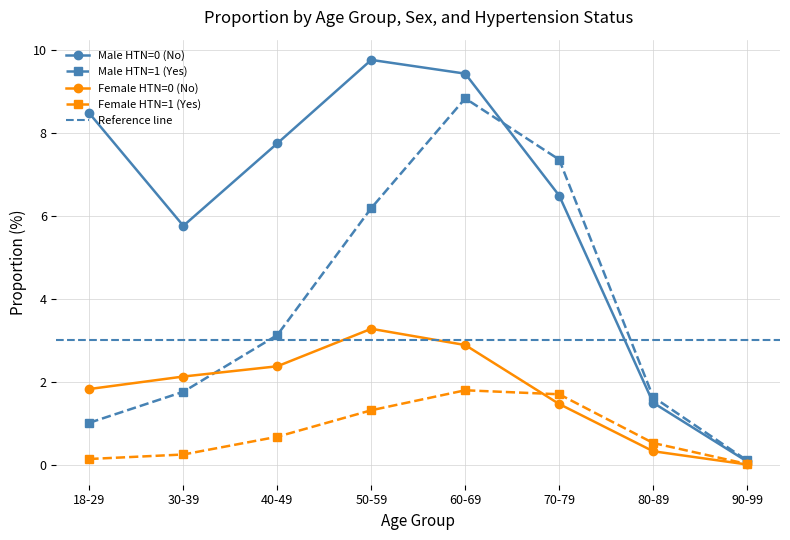

List the series in order of their peak value, lowest first.

Female HTN=1 (Yes), Female HTN=0 (No), Male HTN=1 (Yes), Male HTN=0 (No)